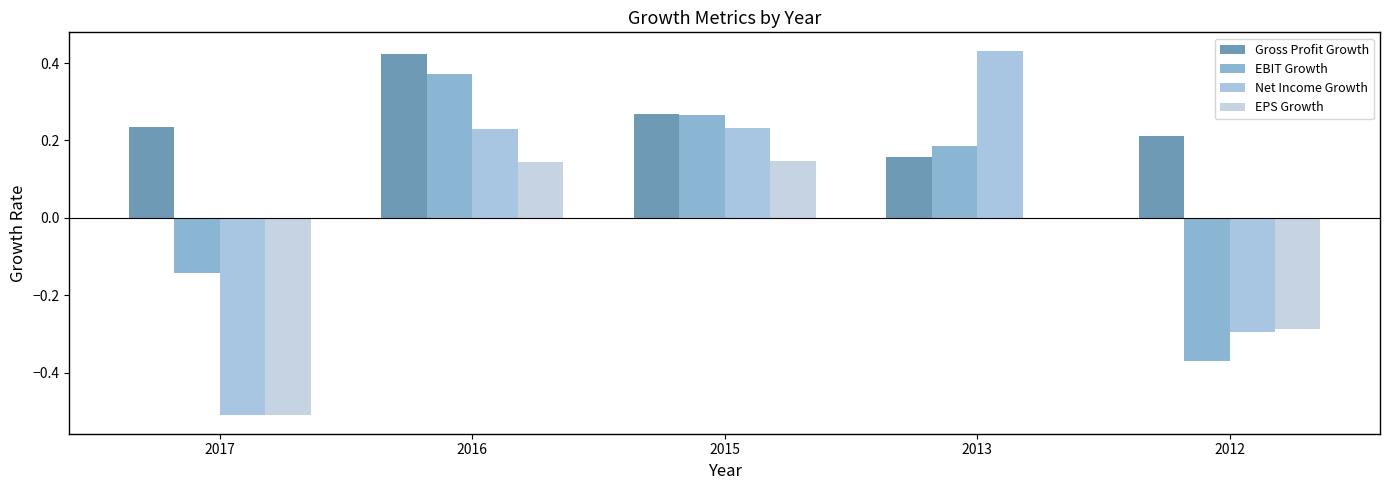

True or false: EBIT Growth has a value of 0.1 at 2015.

False